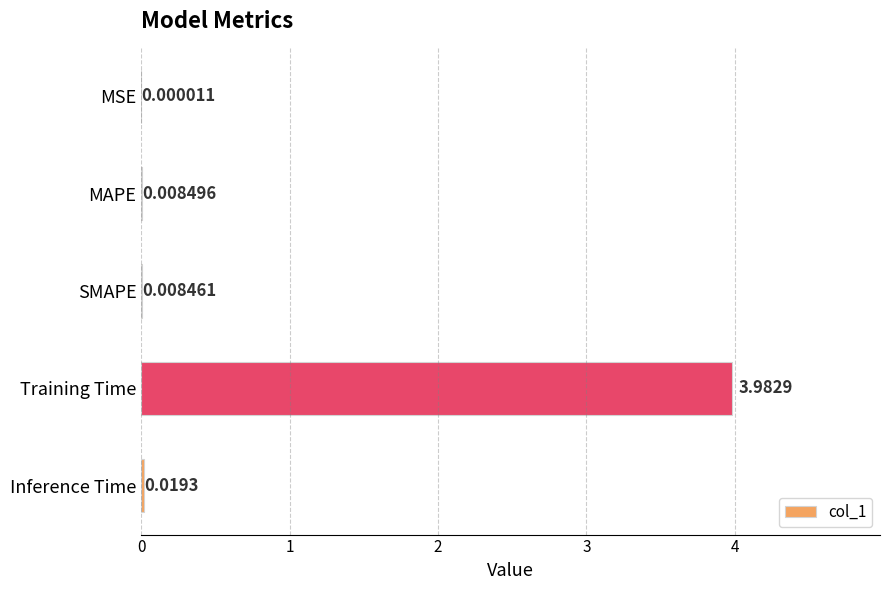

What is the sum of all values?

4.0